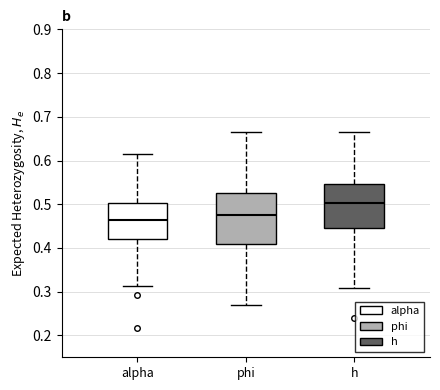

Reading left to right, transcribe this box plot: for each box, give where its median line is, the range the box spans, and where its two whiskers end, as read against the y-axis. The values are not printed on the chart, so give them approximately, as read against the axis.

alpha: median 0.46, box 0.42 to 0.50, whiskers 0.31 to 0.62
phi: median 0.47, box 0.41 to 0.53, whiskers 0.27 to 0.67
h: median 0.50, box 0.45 to 0.55, whiskers 0.31 to 0.66